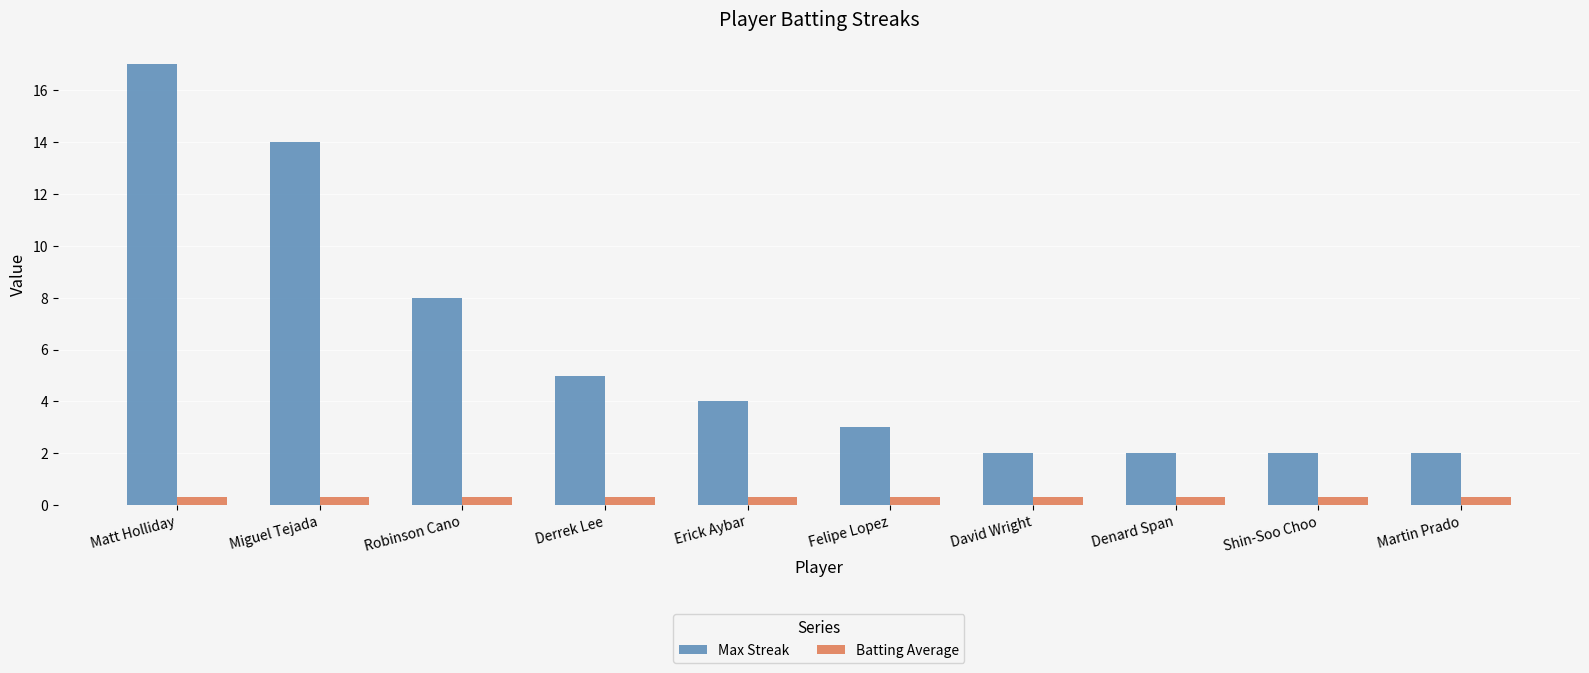

At which category is the sum across all series the highest?

Matt Holliday